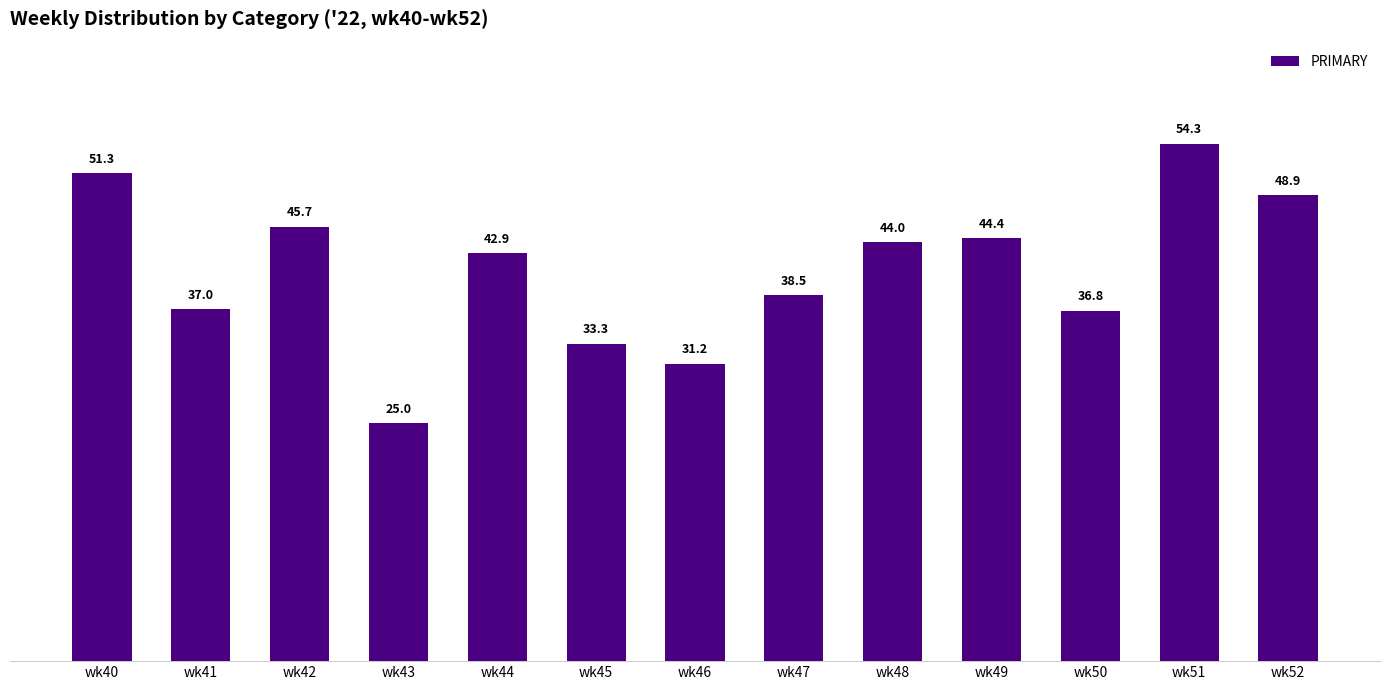

What is the value of the 10th bar from the left?

44.4